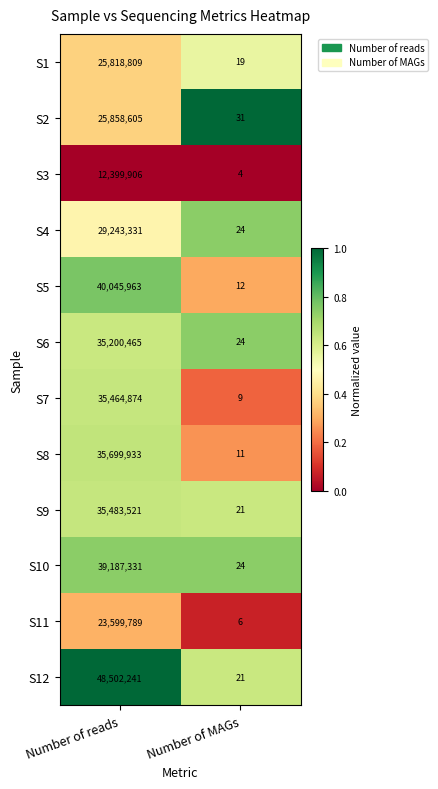

Is the value of S1 at Number of MAGs greater than the value of S10 at Number of reads?

No